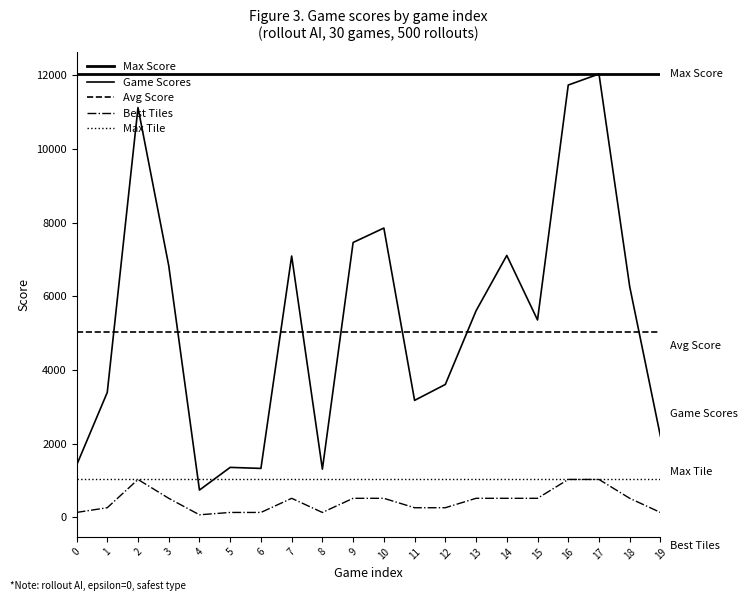

Which series has the largest total across all categories?

Max Score